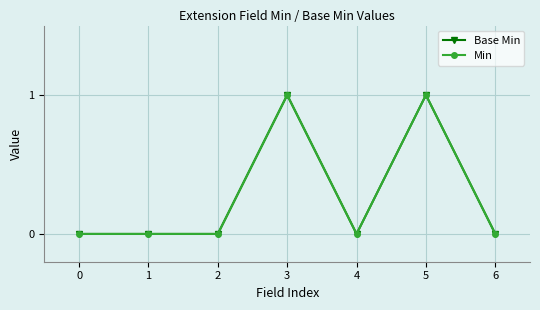

True or false: Base Min and Min intersect in this chart.

False